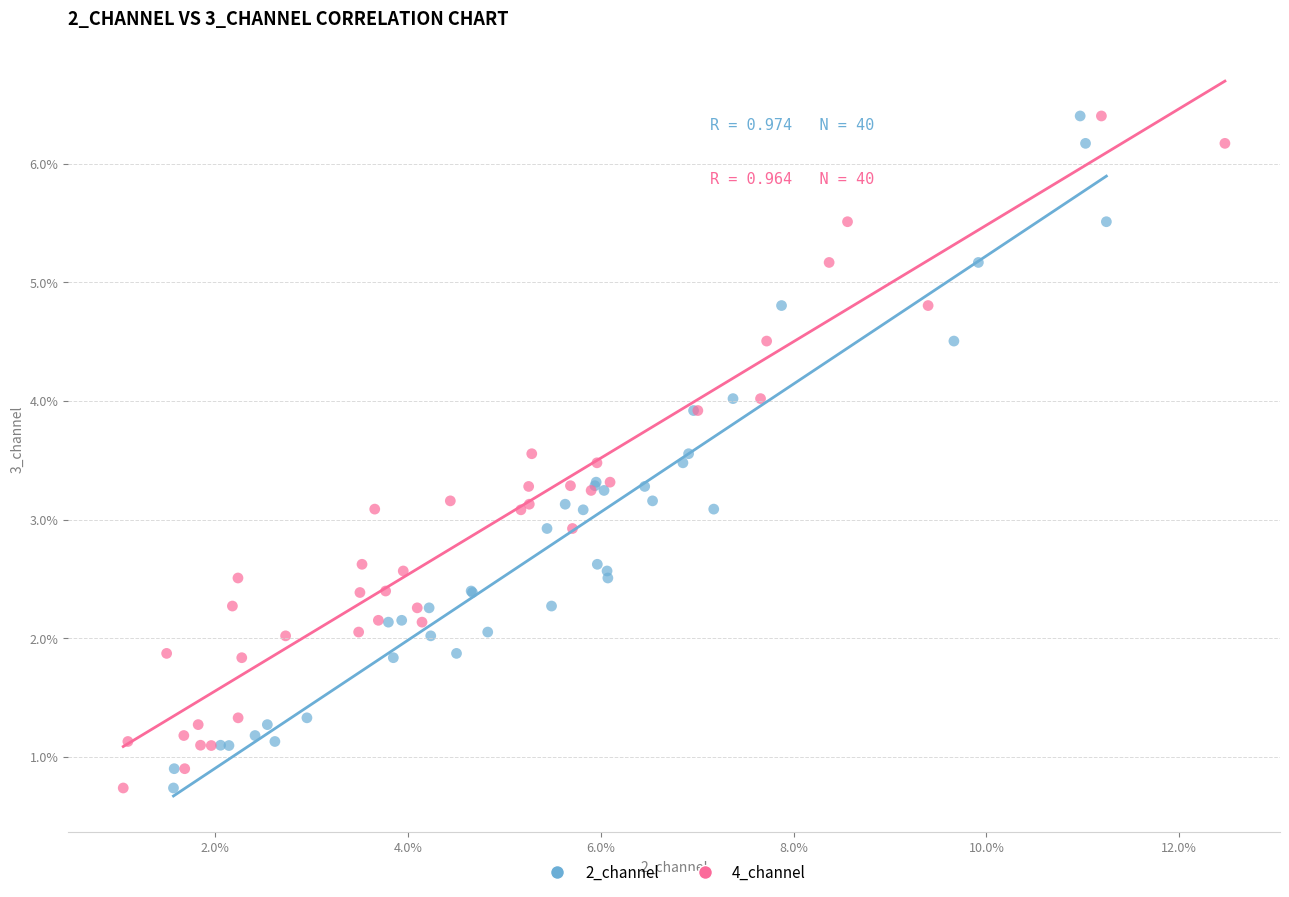

What are all the series names shown in the legend?

2_channel, 4_channel